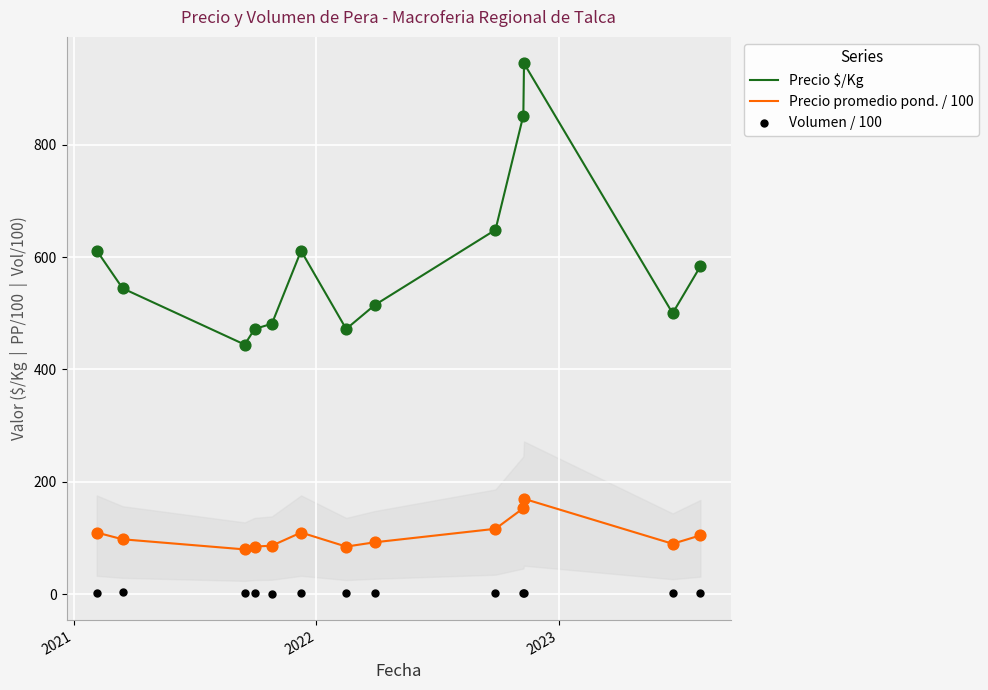

Which series has the largest total across all categories?

Precio $/Kg